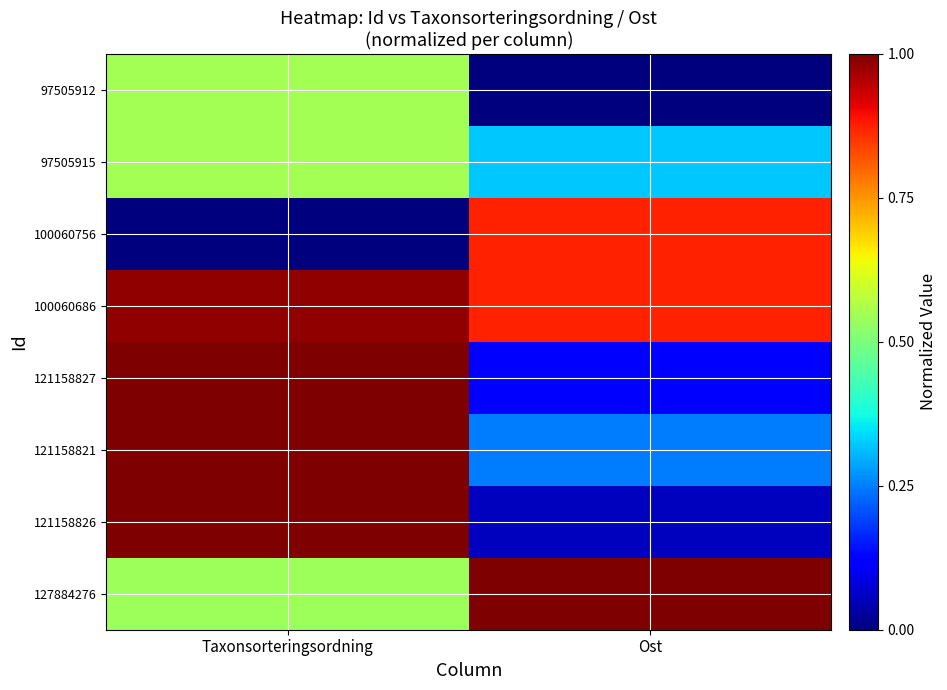

At how many categories does at least one series exceed 0?

2